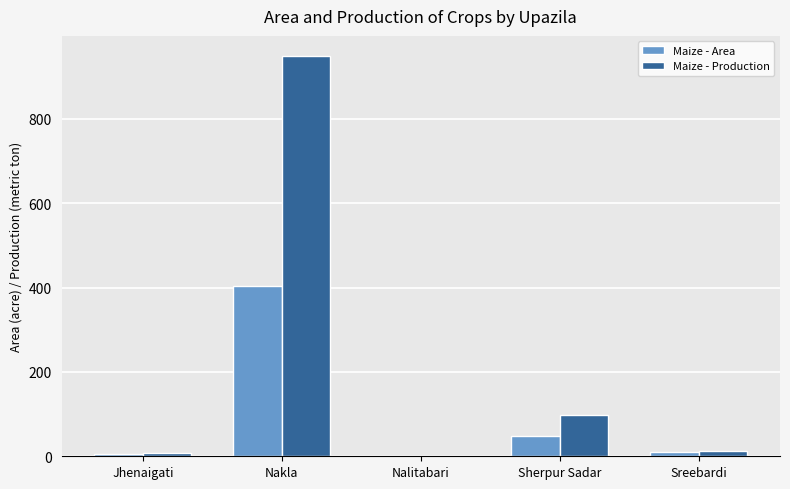

Are the bars grouped side by side (vs. stacked)?

Yes